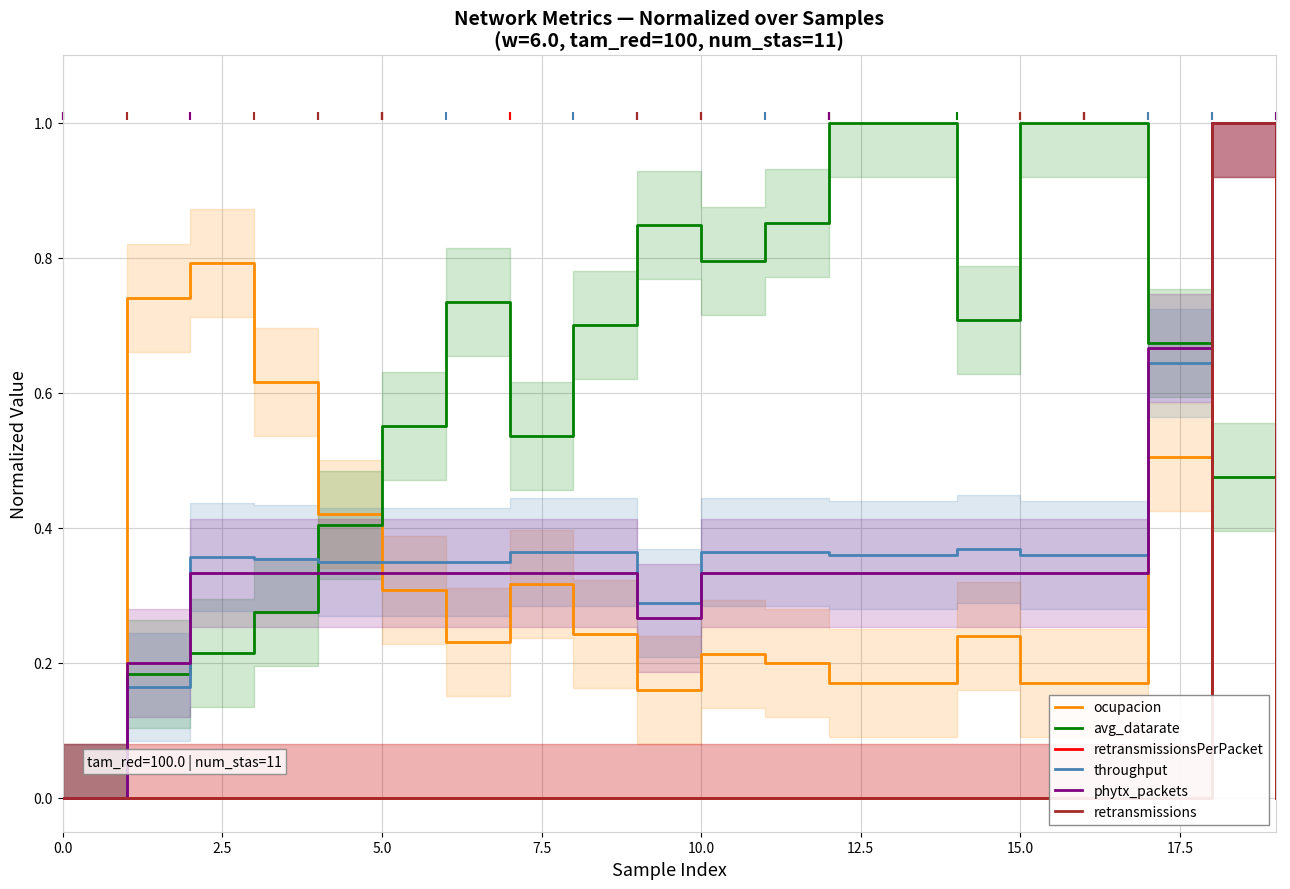

What is the maximum value for avg_datarate?

1.0